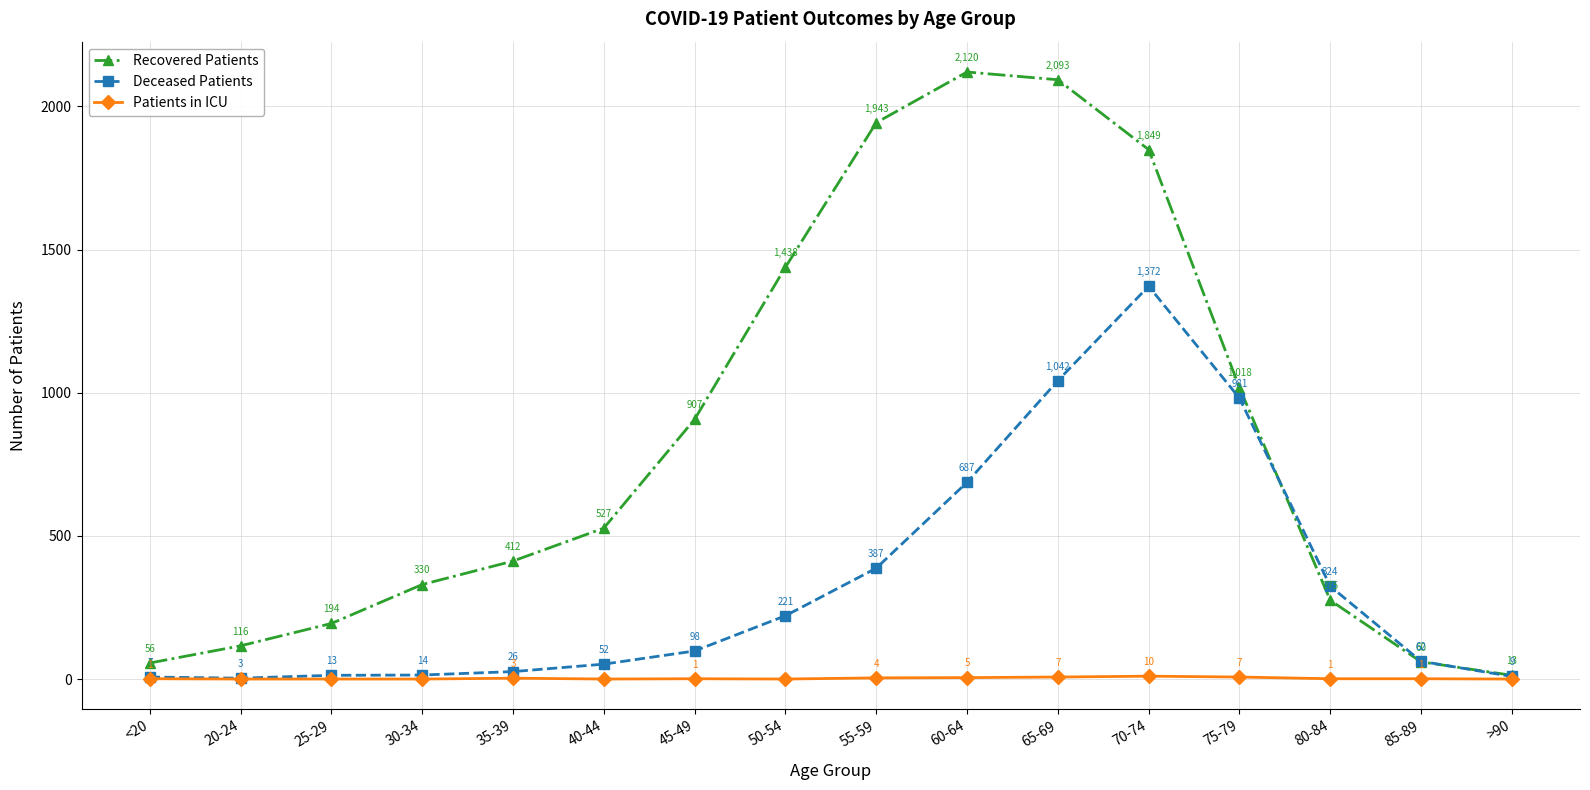

What is the total value across all series at 40-44?

579